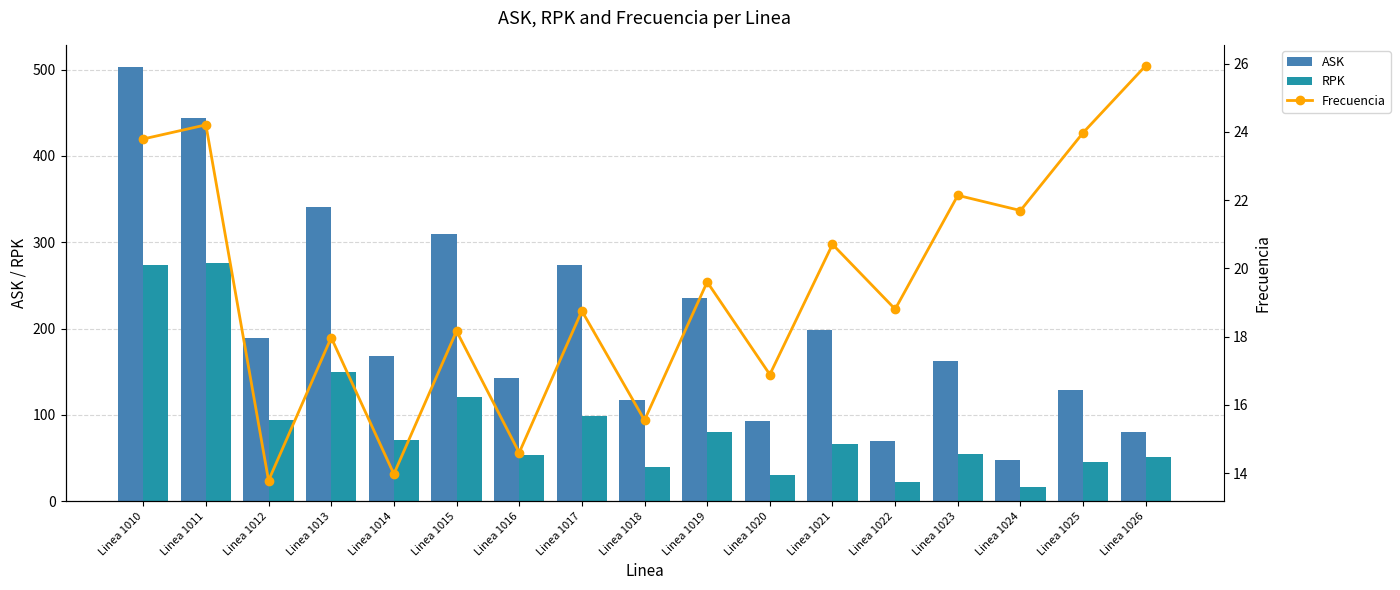

Where is ASK nearest to the value 275?

Linea 1017